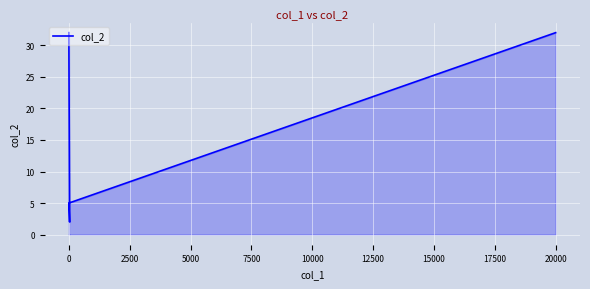

How many lines are shown in the chart?

1